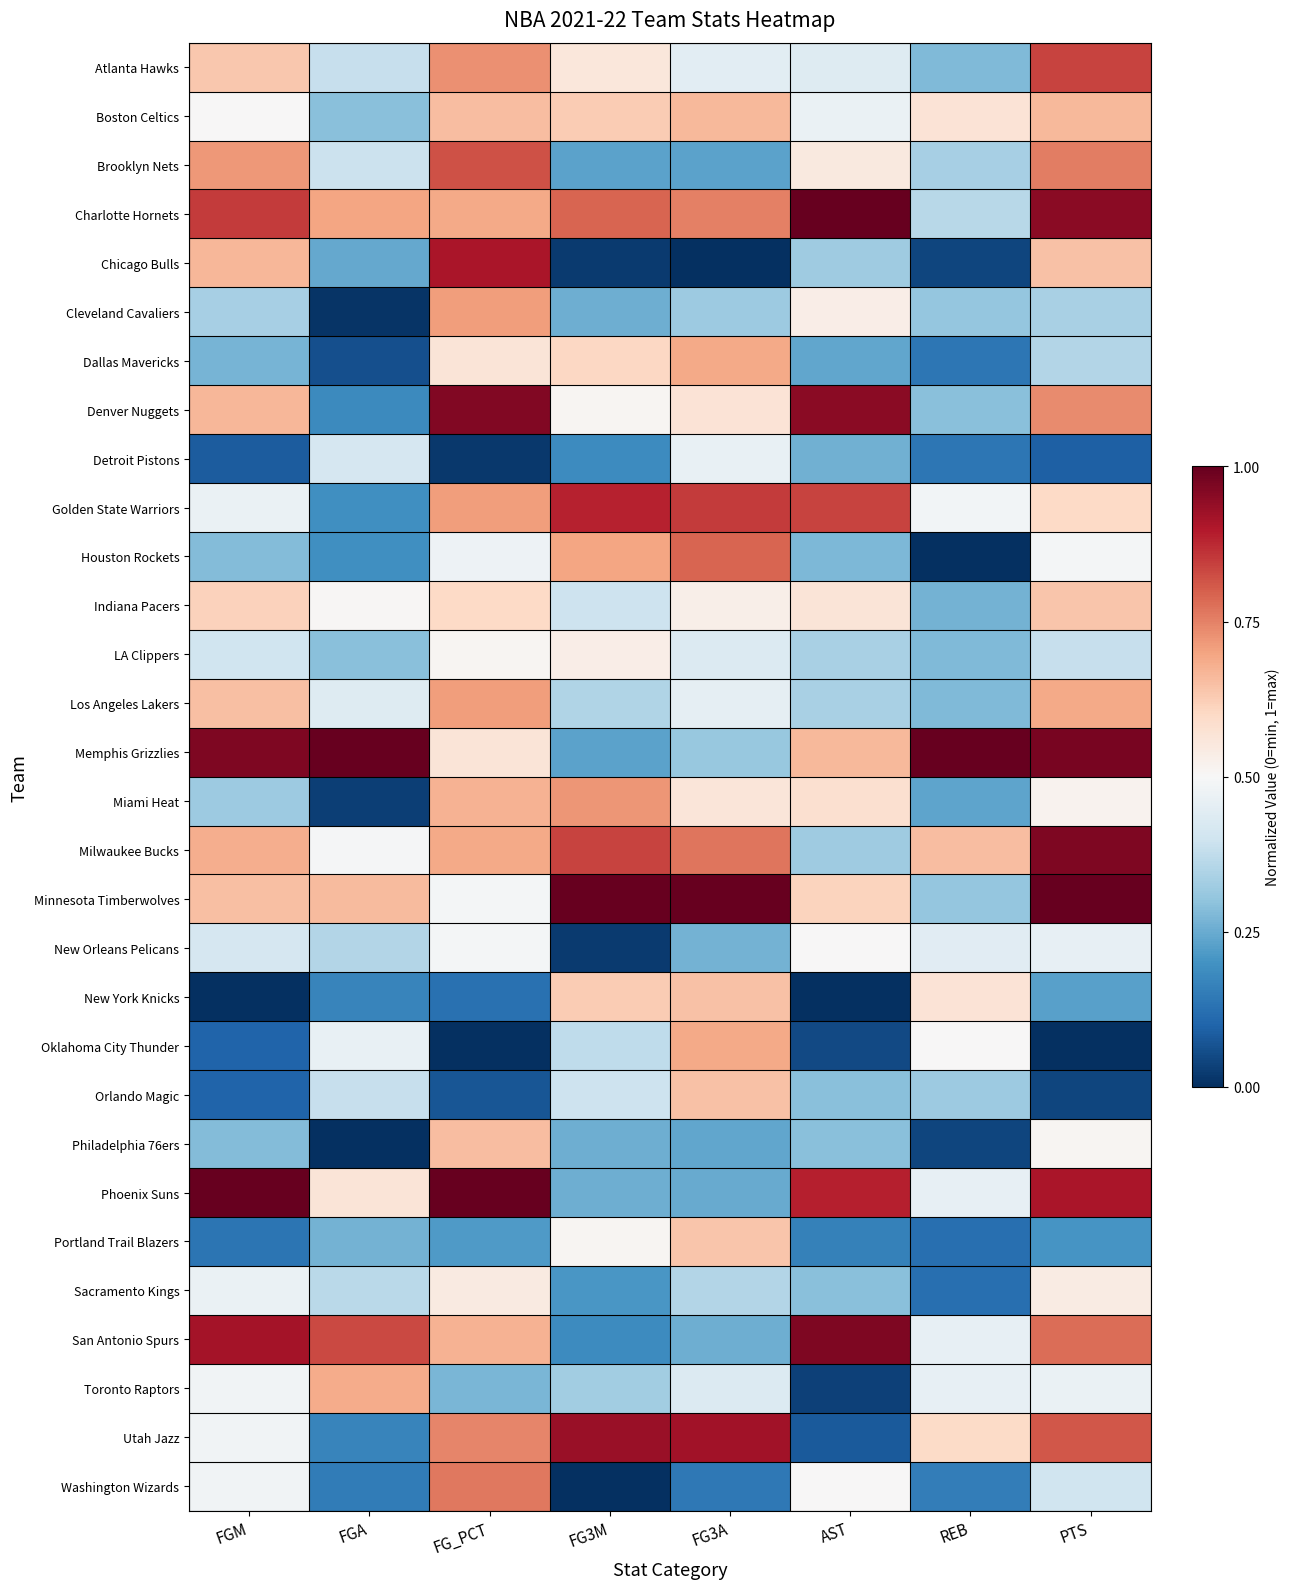

Reading right to left, extract all data points from this chart.

Atlanta Hawks: PTS=0.8	REB=0.3	AST=0.4	FG3A=0.4	FG3M=0.6	FG_PCT=0.7	FGA=0.4	FGM=0.6
Boston Celtics: PTS=0.7	REB=0.6	AST=0.5	FG3A=0.7	FG3M=0.6	FG_PCT=0.7	FGA=0.3	FGM=0.5
Brooklyn Nets: PTS=0.8	REB=0.3	AST=0.5	FG3A=0.2	FG3M=0.2	FG_PCT=0.8	FGA=0.4	FGM=0.7
Charlotte Hornets: PTS=1.0	REB=0.4	AST=1.0	FG3A=0.8	FG3M=0.8	FG_PCT=0.7	FGA=0.7	FGM=0.8
Chicago Bulls: PTS=0.6	REB=0.0	AST=0.3	FG3A=0.0	FG3M=0.0	FG_PCT=0.9	FGA=0.2	FGM=0.7
Cleveland Cavaliers: PTS=0.3	REB=0.3	AST=0.5	FG3A=0.3	FG3M=0.3	FG_PCT=0.7	FGA=0.0	FGM=0.3
Dallas Mavericks: PTS=0.4	REB=0.1	AST=0.2	FG3A=0.7	FG3M=0.6	FG_PCT=0.6	FGA=0.1	FGM=0.3
Denver Nuggets: PTS=0.7	REB=0.3	AST=1.0	FG3A=0.6	FG3M=0.5	FG_PCT=1.0	FGA=0.2	FGM=0.7
Detroit Pistons: PTS=0.1	REB=0.1	AST=0.3	FG3A=0.5	FG3M=0.2	FG_PCT=0.0	FGA=0.4	FGM=0.1
Golden State Warriors: PTS=0.6	REB=0.5	AST=0.8	FG3A=0.8	FG3M=0.9	FG_PCT=0.7	FGA=0.2	FGM=0.5
Houston Rockets: PTS=0.5	REB=0.0	AST=0.3	FG3A=0.8	FG3M=0.7	FG_PCT=0.5	FGA=0.2	FGM=0.3
Indiana Pacers: PTS=0.6	REB=0.3	AST=0.6	FG3A=0.5	FG3M=0.4	FG_PCT=0.6	FGA=0.5	FGM=0.6
LA Clippers: PTS=0.4	REB=0.3	AST=0.3	FG3A=0.4	FG3M=0.5	FG_PCT=0.5	FGA=0.3	FGM=0.4
Los Angeles Lakers: PTS=0.7	REB=0.3	AST=0.3	FG3A=0.5	FG3M=0.3	FG_PCT=0.7	FGA=0.4	FGM=0.6
Memphis Grizzlies: PTS=1.0	REB=1.0	AST=0.7	FG3A=0.3	FG3M=0.2	FG_PCT=0.6	FGA=1.0	FGM=1.0
Miami Heat: PTS=0.5	REB=0.2	AST=0.6	FG3A=0.6	FG3M=0.7	FG_PCT=0.7	FGA=0.0	FGM=0.3
Milwaukee Bucks: PTS=1.0	REB=0.7	AST=0.3	FG3A=0.8	FG3M=0.8	FG_PCT=0.7	FGA=0.5	FGM=0.7
Minnesota Timberwolves: PTS=1.0	REB=0.3	AST=0.6	FG3A=1.0	FG3M=1.0	FG_PCT=0.5	FGA=0.7	FGM=0.6
New Orleans Pelicans: PTS=0.5	REB=0.4	AST=0.5	FG3A=0.3	FG3M=0.0	FG_PCT=0.5	FGA=0.4	FGM=0.4
New York Knicks: PTS=0.2	REB=0.6	AST=0.0	FG3A=0.6	FG3M=0.6	FG_PCT=0.1	FGA=0.2	FGM=0.0
Oklahoma City Thunder: PTS=0.0	REB=0.5	AST=0.0	FG3A=0.7	FG3M=0.4	FG_PCT=0.0	FGA=0.5	FGM=0.1
Orlando Magic: PTS=0.0	REB=0.3	AST=0.3	FG3A=0.6	FG3M=0.4	FG_PCT=0.1	FGA=0.4	FGM=0.1
Philadelphia 76ers: PTS=0.5	REB=0.0	AST=0.3	FG3A=0.2	FG3M=0.3	FG_PCT=0.7	FGA=0.0	FGM=0.3
Phoenix Suns: PTS=0.9	REB=0.5	AST=0.9	FG3A=0.2	FG3M=0.3	FG_PCT=1.0	FGA=0.6	FGM=1.0
Portland Trail Blazers: PTS=0.2	REB=0.1	AST=0.2	FG3A=0.6	FG3M=0.5	FG_PCT=0.2	FGA=0.3	FGM=0.1
Sacramento Kings: PTS=0.5	REB=0.1	AST=0.3	FG3A=0.4	FG3M=0.2	FG_PCT=0.5	FGA=0.4	FGM=0.5
San Antonio Spurs: PTS=0.8	REB=0.5	AST=1.0	FG3A=0.3	FG3M=0.2	FG_PCT=0.7	FGA=0.8	FGM=0.9
Toronto Raptors: PTS=0.5	REB=0.5	AST=0.0	FG3A=0.4	FG3M=0.3	FG_PCT=0.3	FGA=0.7	FGM=0.5
Utah Jazz: PTS=0.8	REB=0.6	AST=0.1	FG3A=0.9	FG3M=0.9	FG_PCT=0.7	FGA=0.2	FGM=0.5
Washington Wizards: PTS=0.4	REB=0.2	AST=0.5	FG3A=0.1	FG3M=0.0	FG_PCT=0.8	FGA=0.2	FGM=0.5